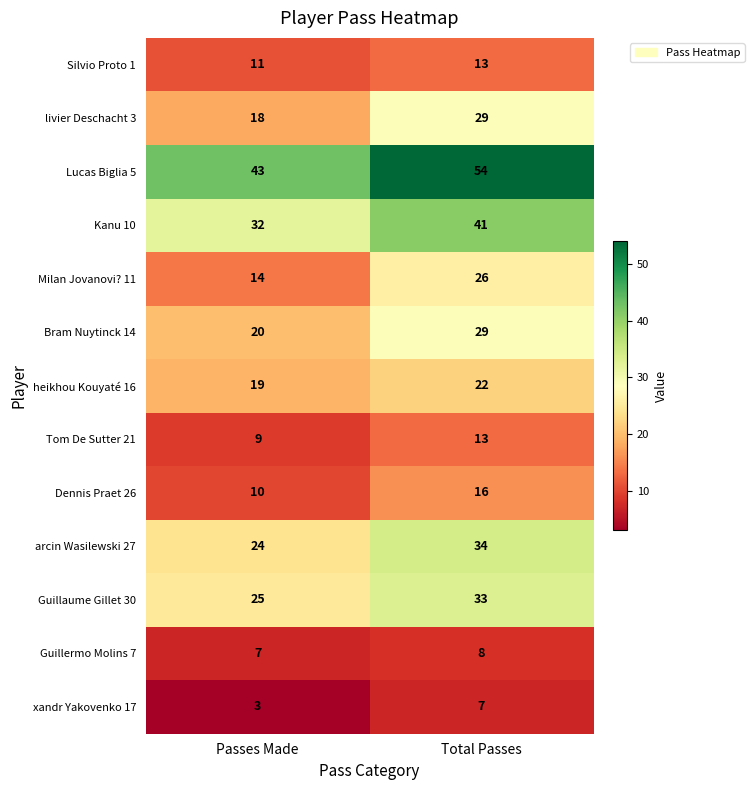

What is the lowest value of the Silvio Proto 1 series?

11